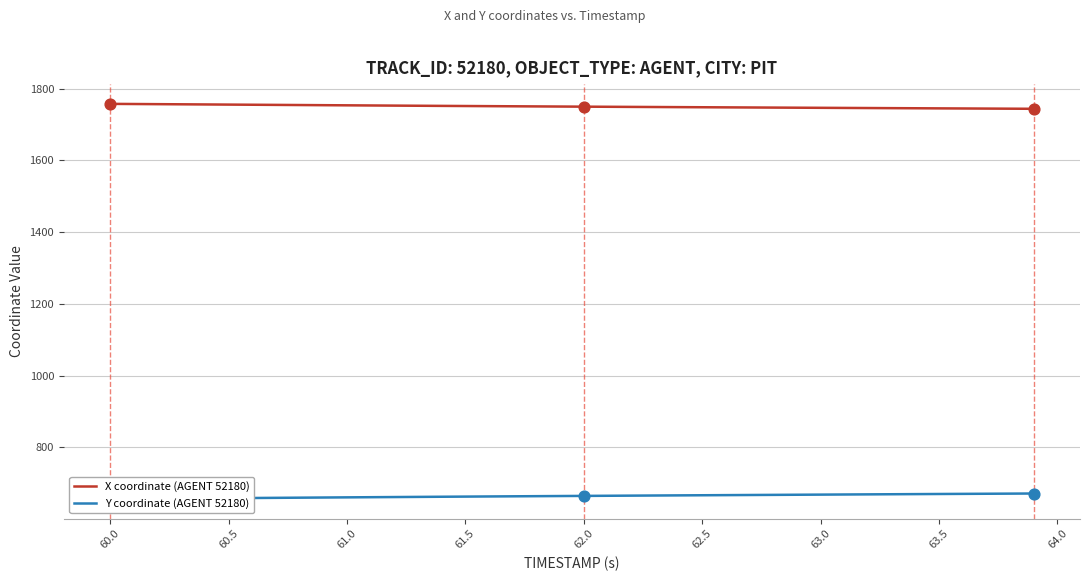

True or false: X coordinate (AGENT 52180) has a value of 3109.7 at 62.5.

False